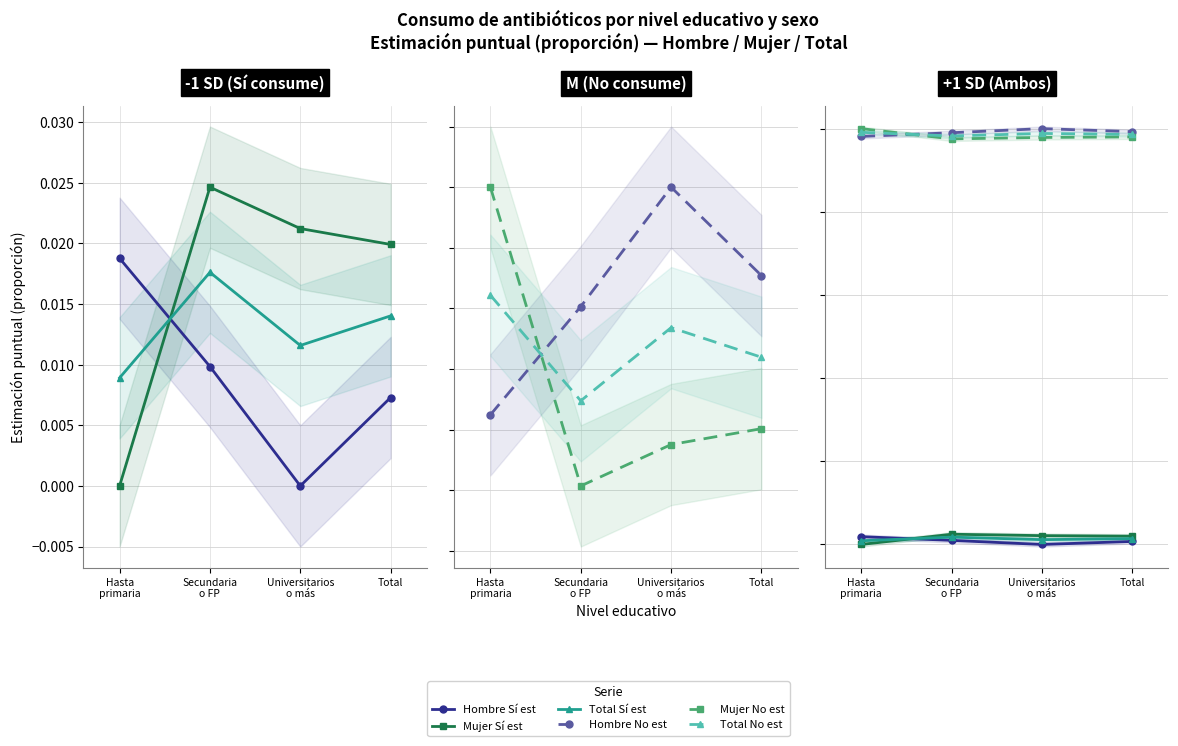

At which label does Hombre No est reach its minimum?

Hasta
primaria